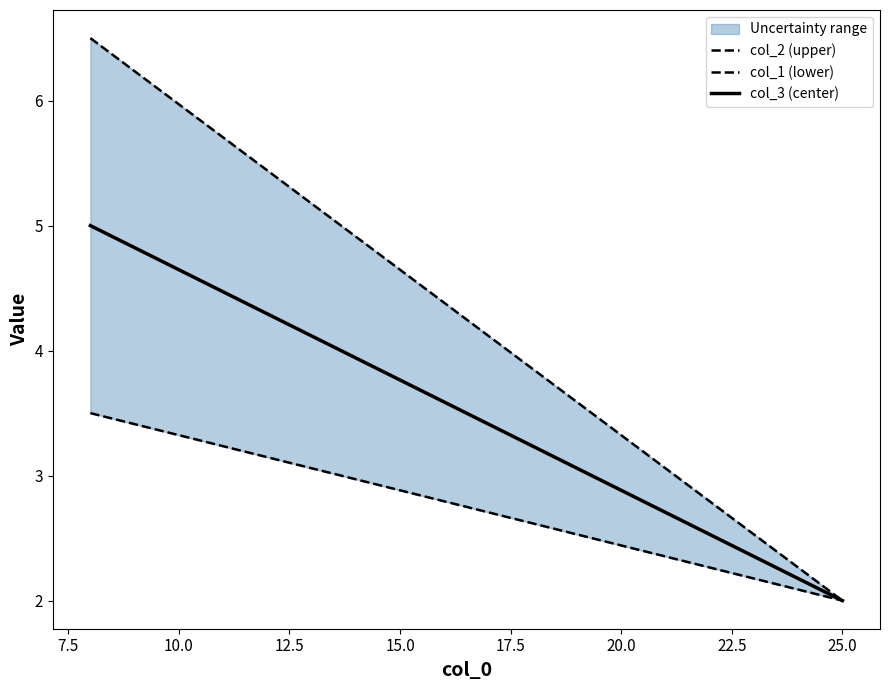

True or false: col_3 (center) has a value of 0.6 at 25.0.

False